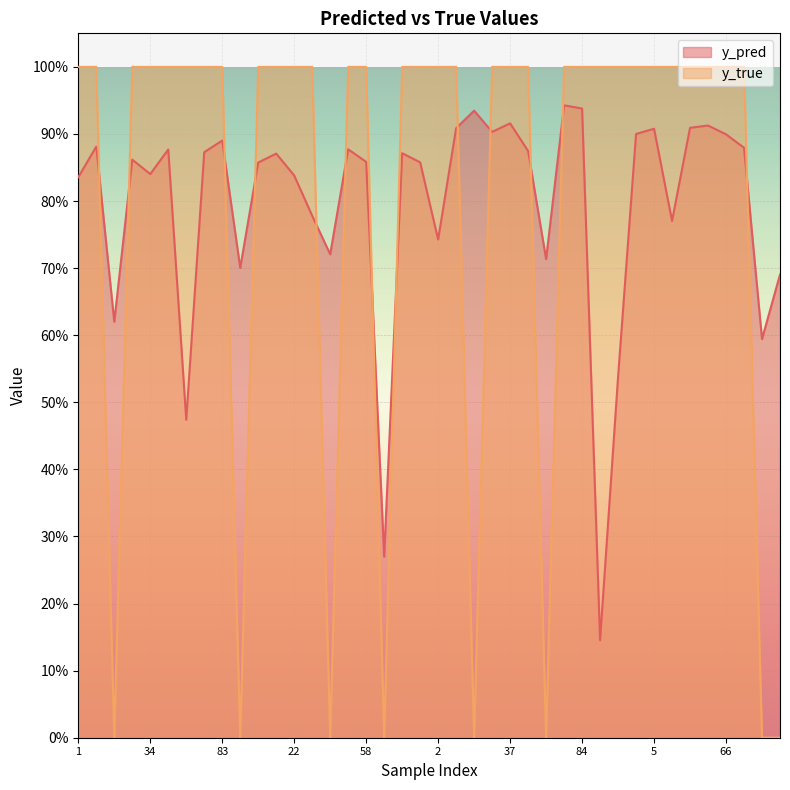

What is the average value of the y_true series?

0.8